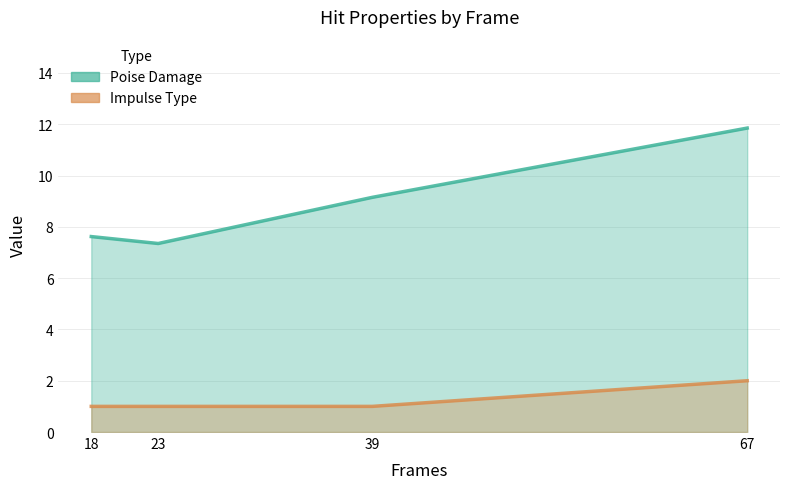

List the series in order of their overall mean, lowest first.

Impulse Type, Poise Damage